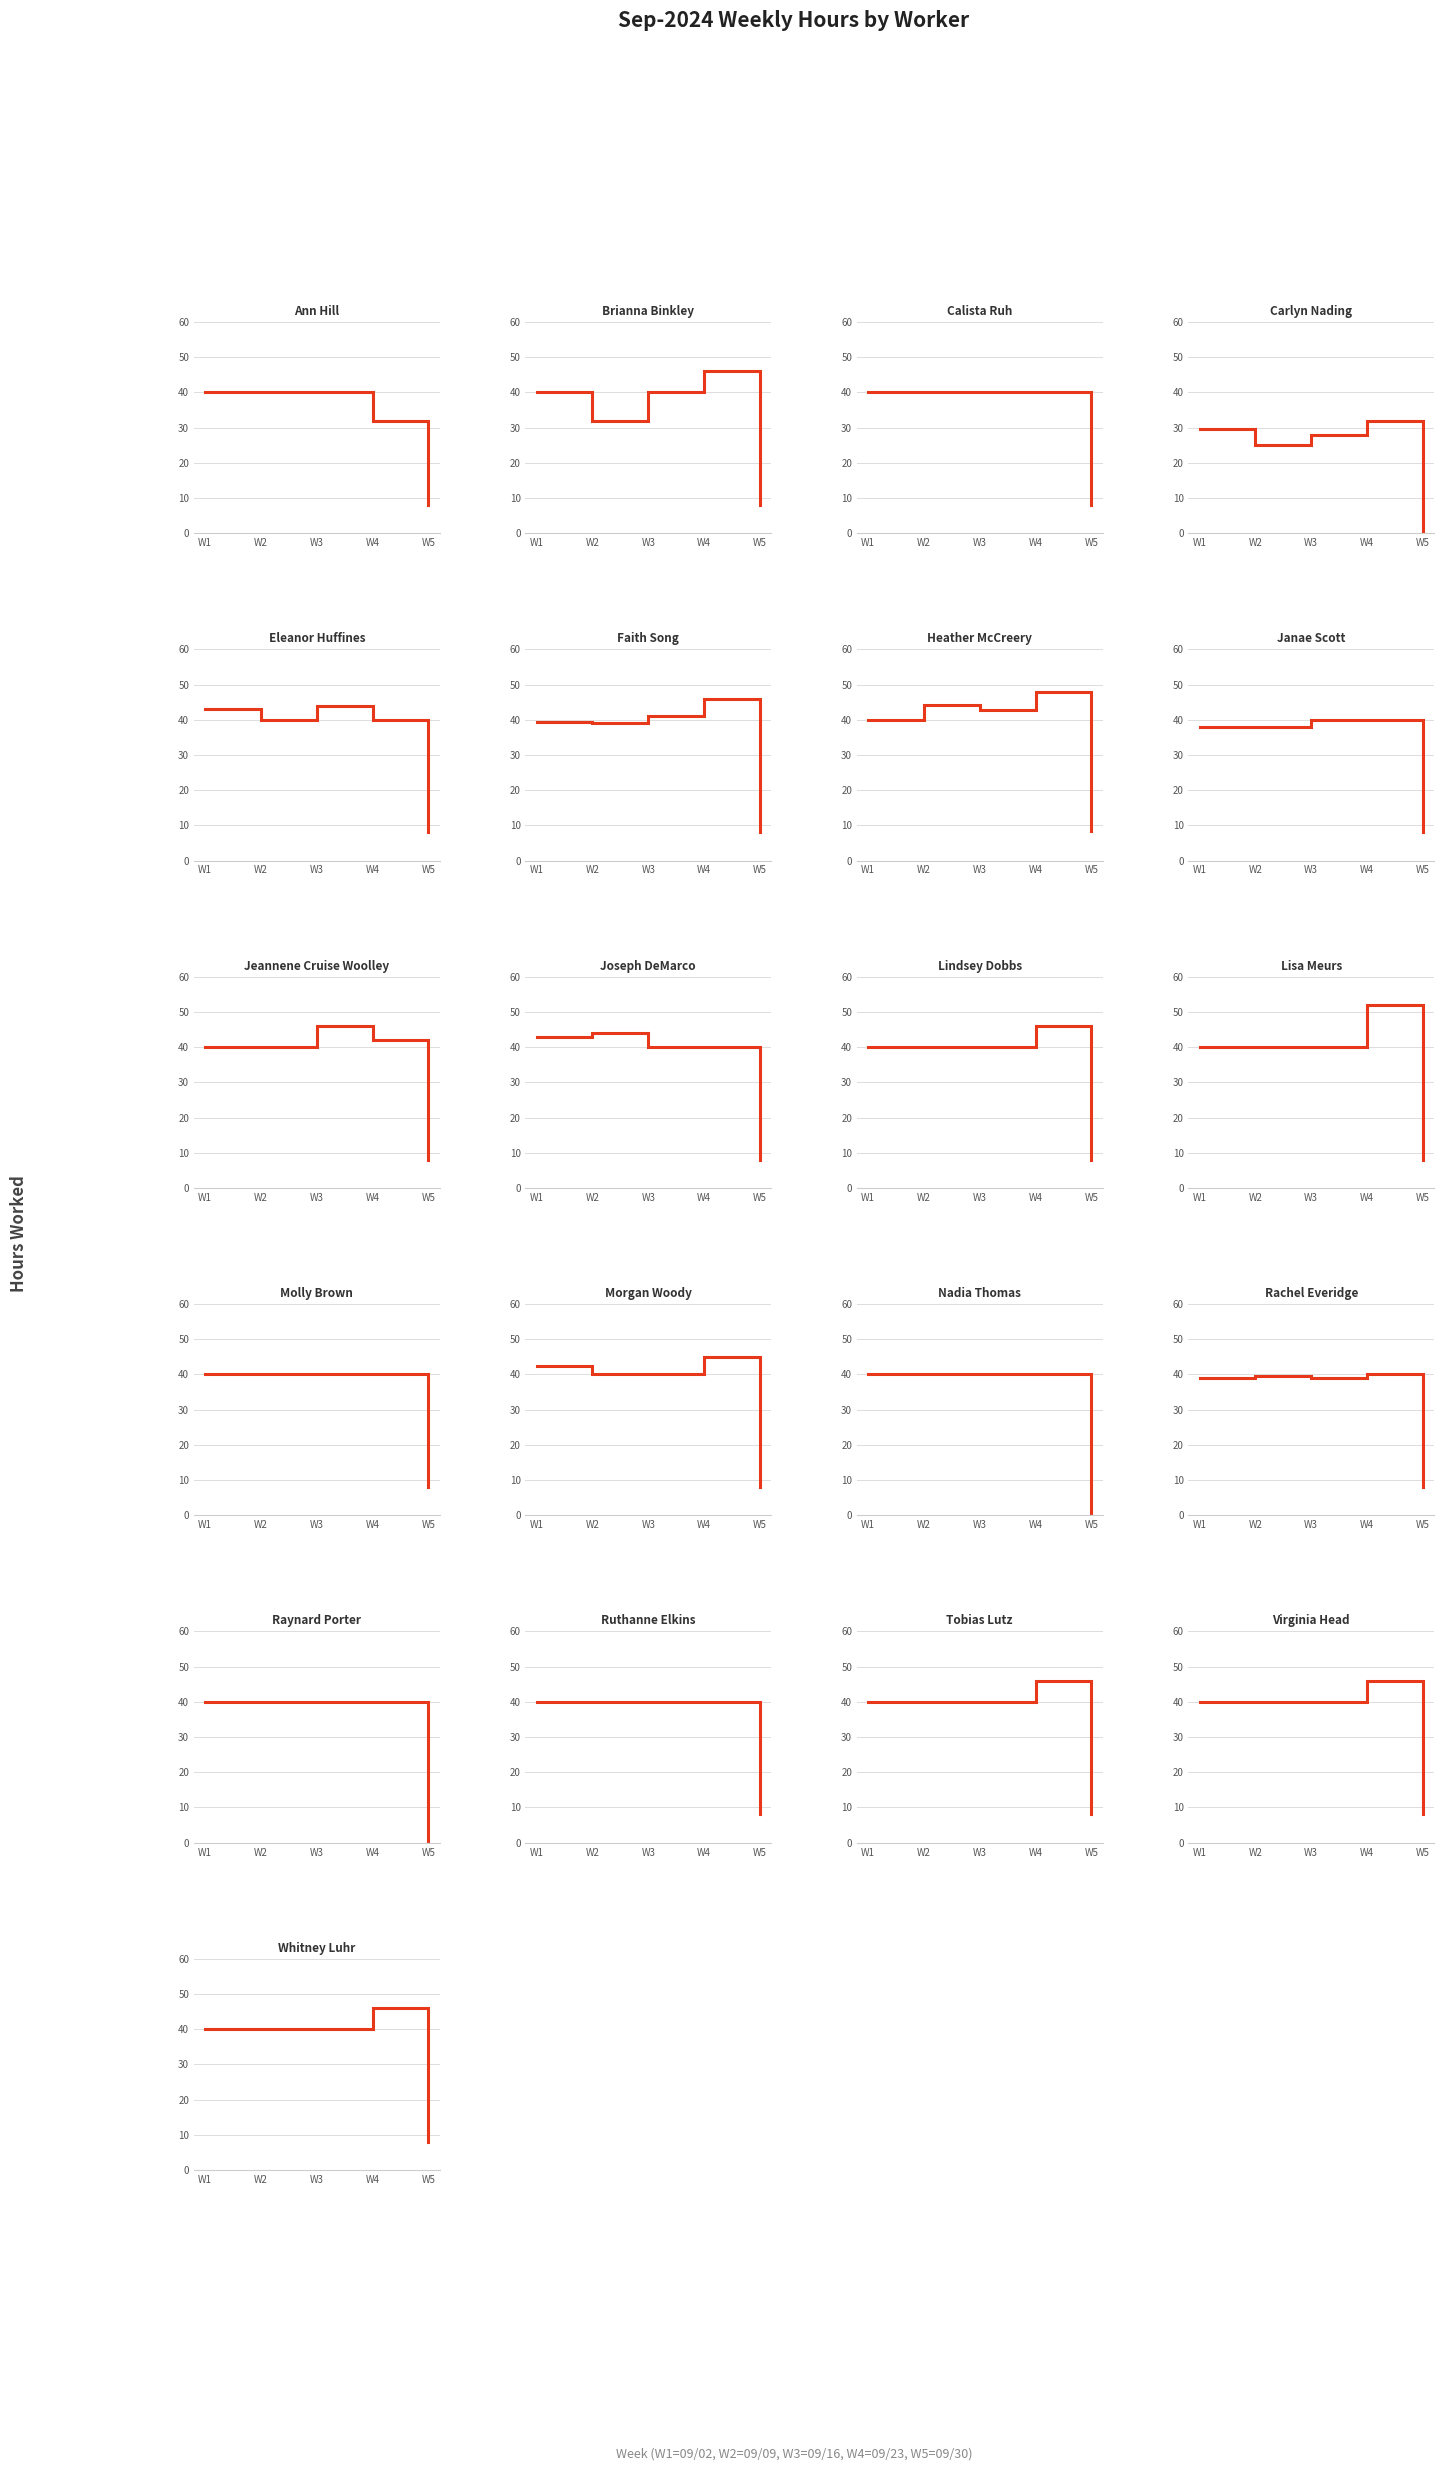

How many values in the 09/16 - 09/22 series exceed 40?

4